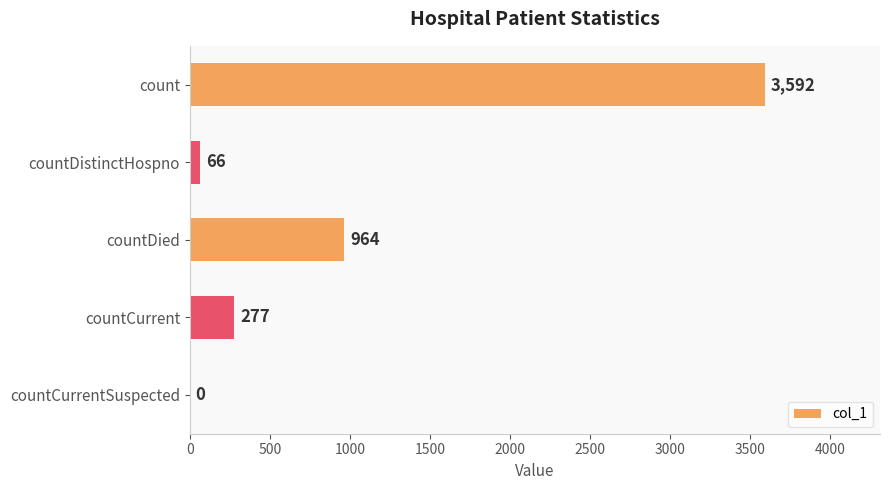

At which label is the value closest to 1796?

countDied